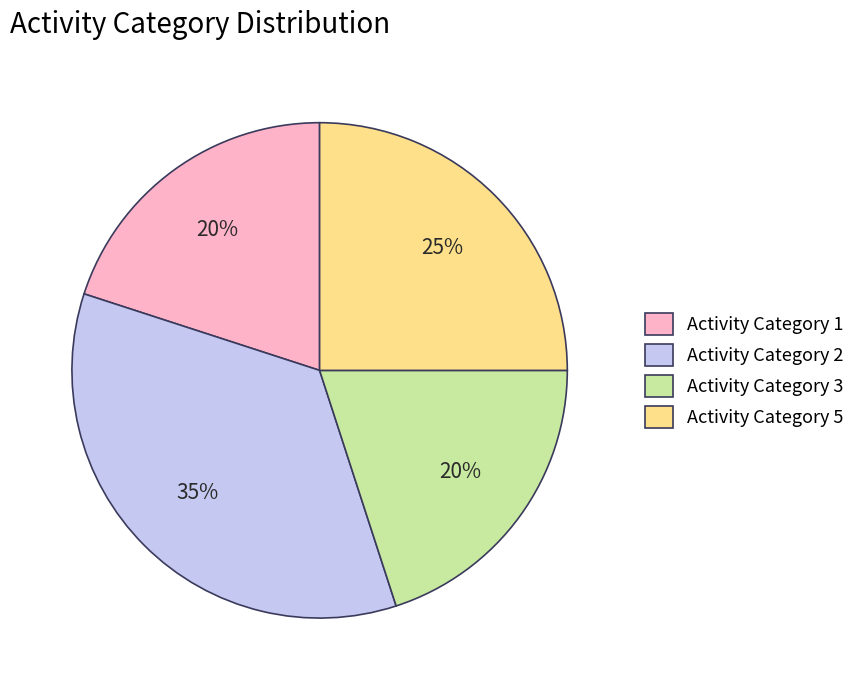

Which slice is the largest?

Activity Category 2